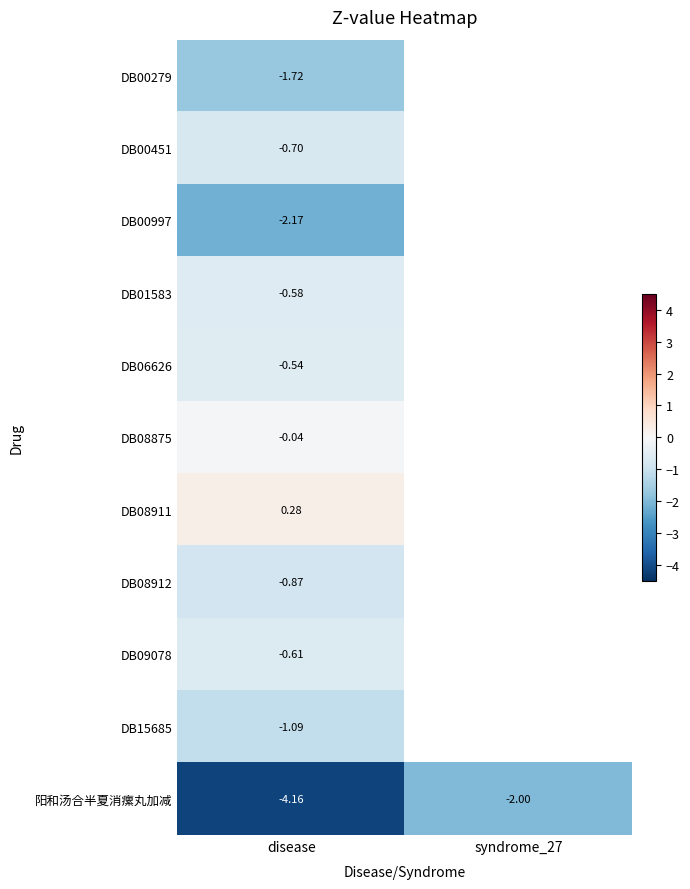

At which label is DB00279 closest to -1?

disease